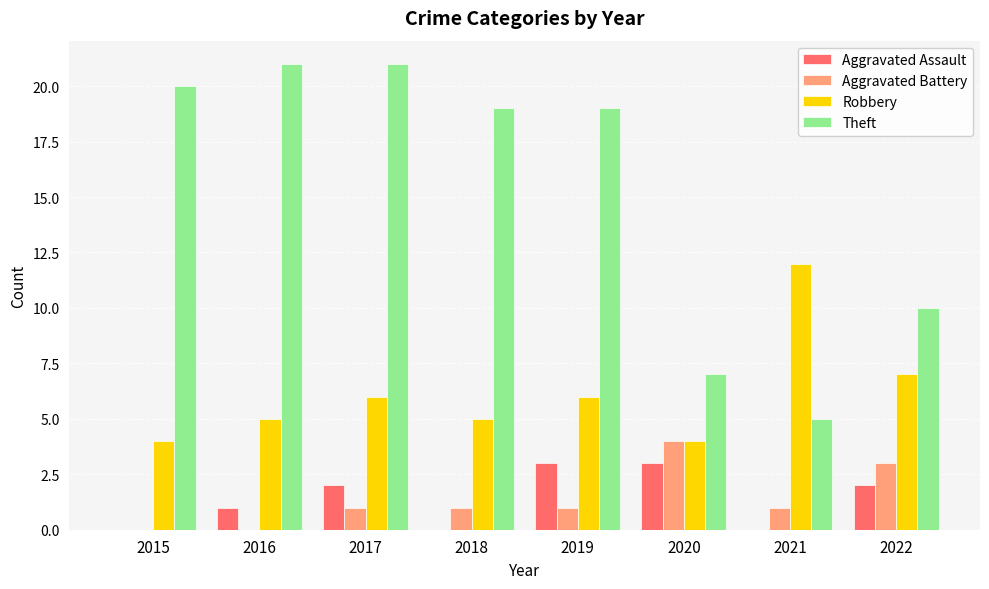

At which label does Aggravated Battery reach its peak?

2020